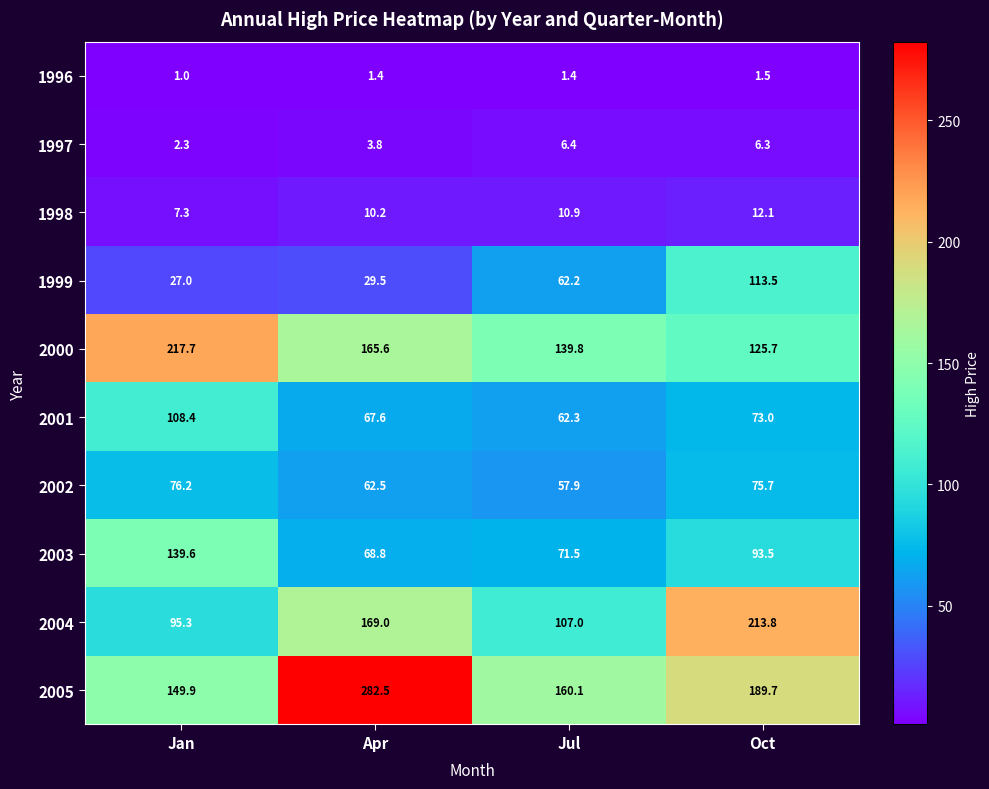

Where does the 1997 series first go above 6?

Jul